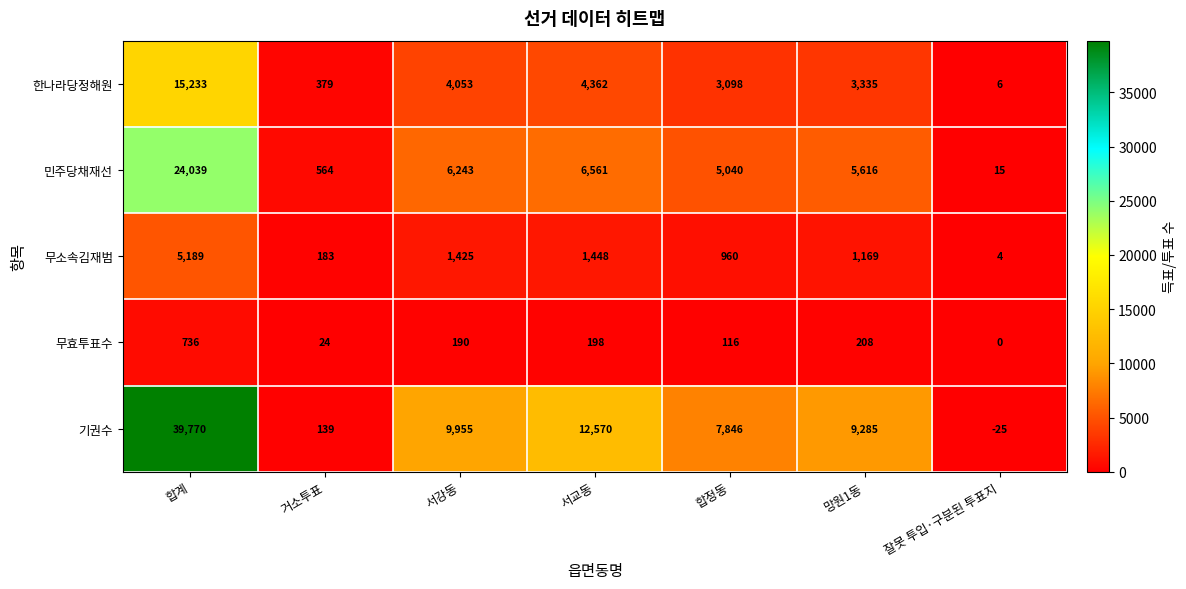

What is the sum of the 무효투표수 values at 합정동 and 잘못 투입·구분된 투표지?

116